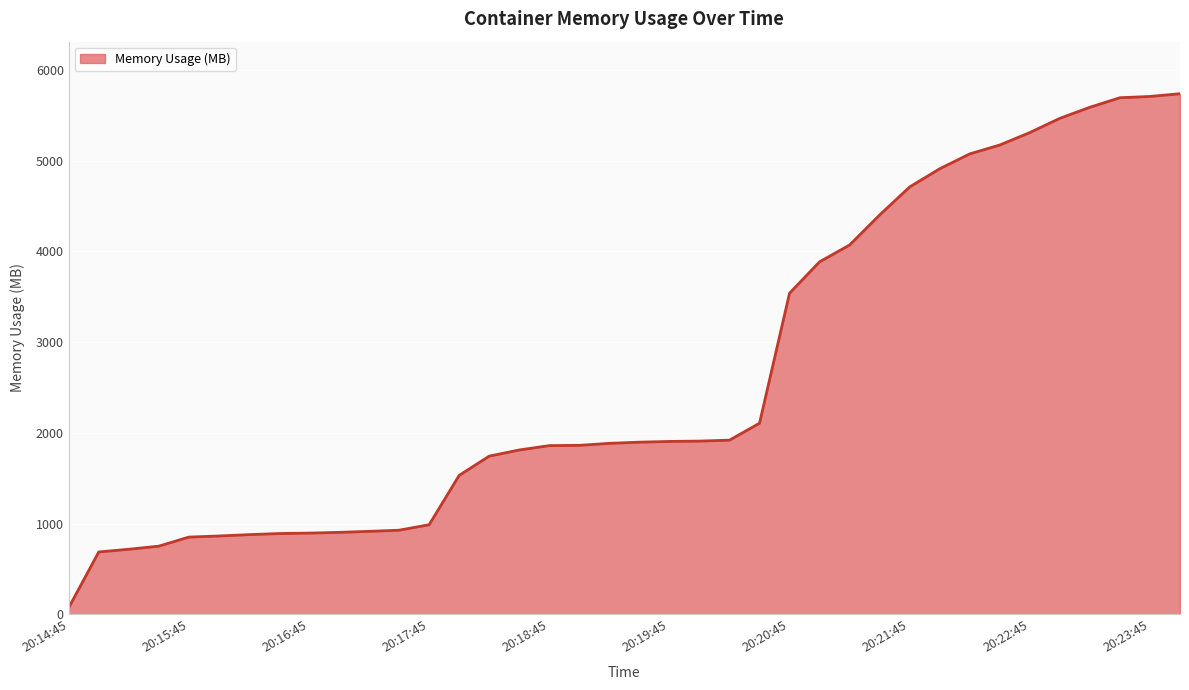

How many distinct data groups are displayed?

1